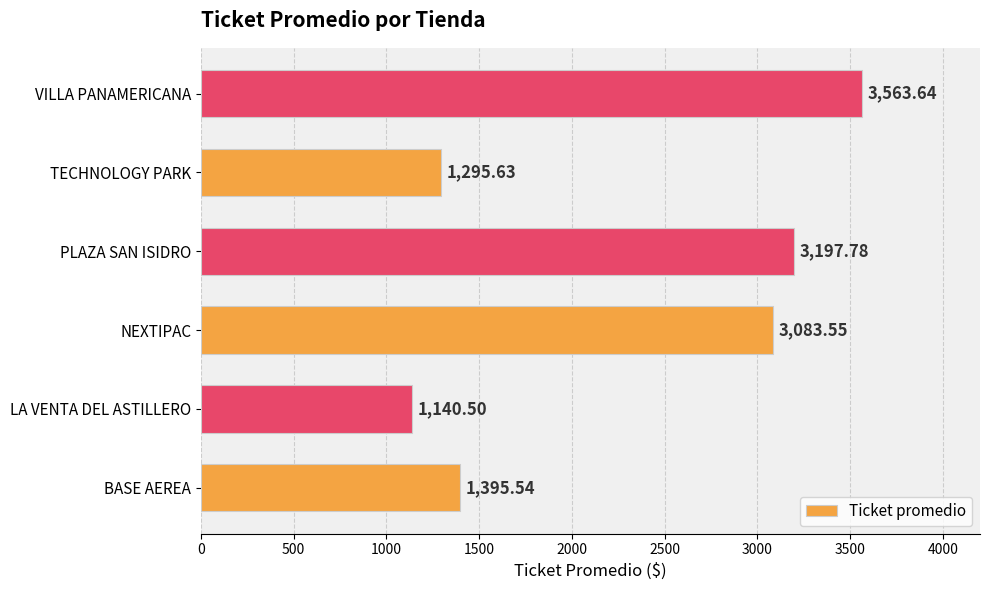

At which label is the value closest to 2352?

NEXTIPAC